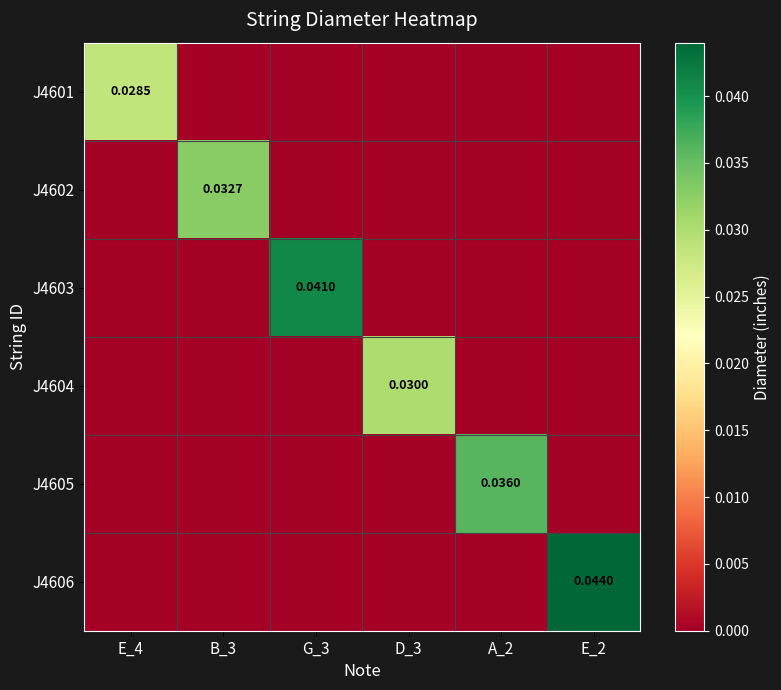

Between E_4 and E_2, which series saw the biggest shift?

J4606